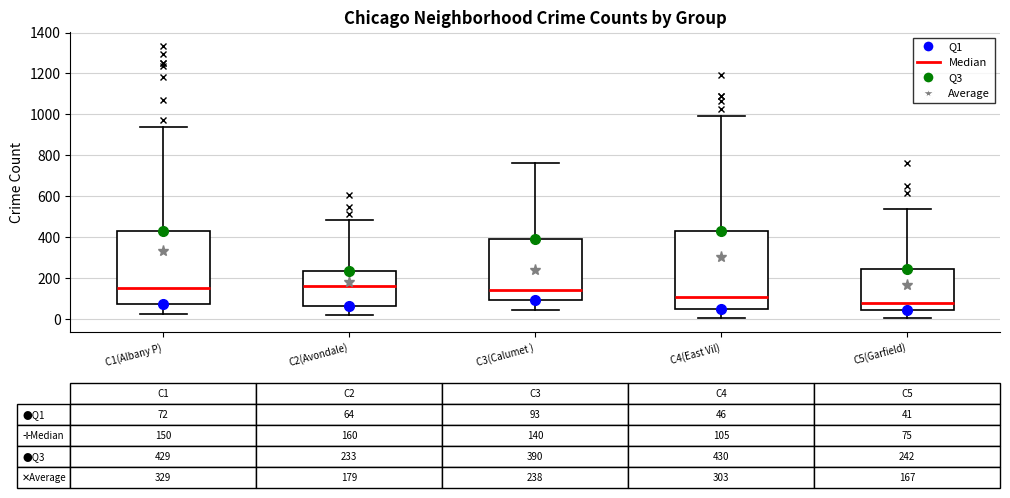

Which box is the tallest, from its lower edge to its upper edge?

C4(East Vil)